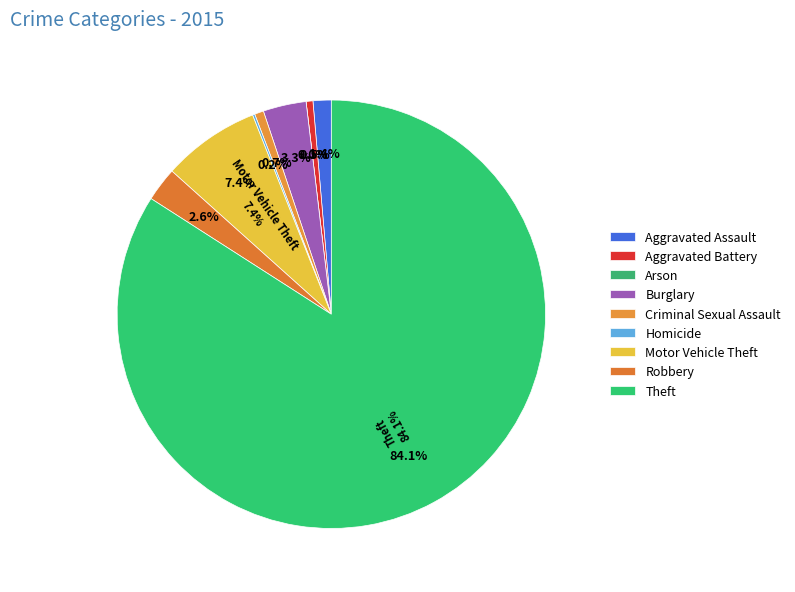

To the nearest percent, what is the combined percentage of Aggravated Battery and Aggravated Assault?

2%